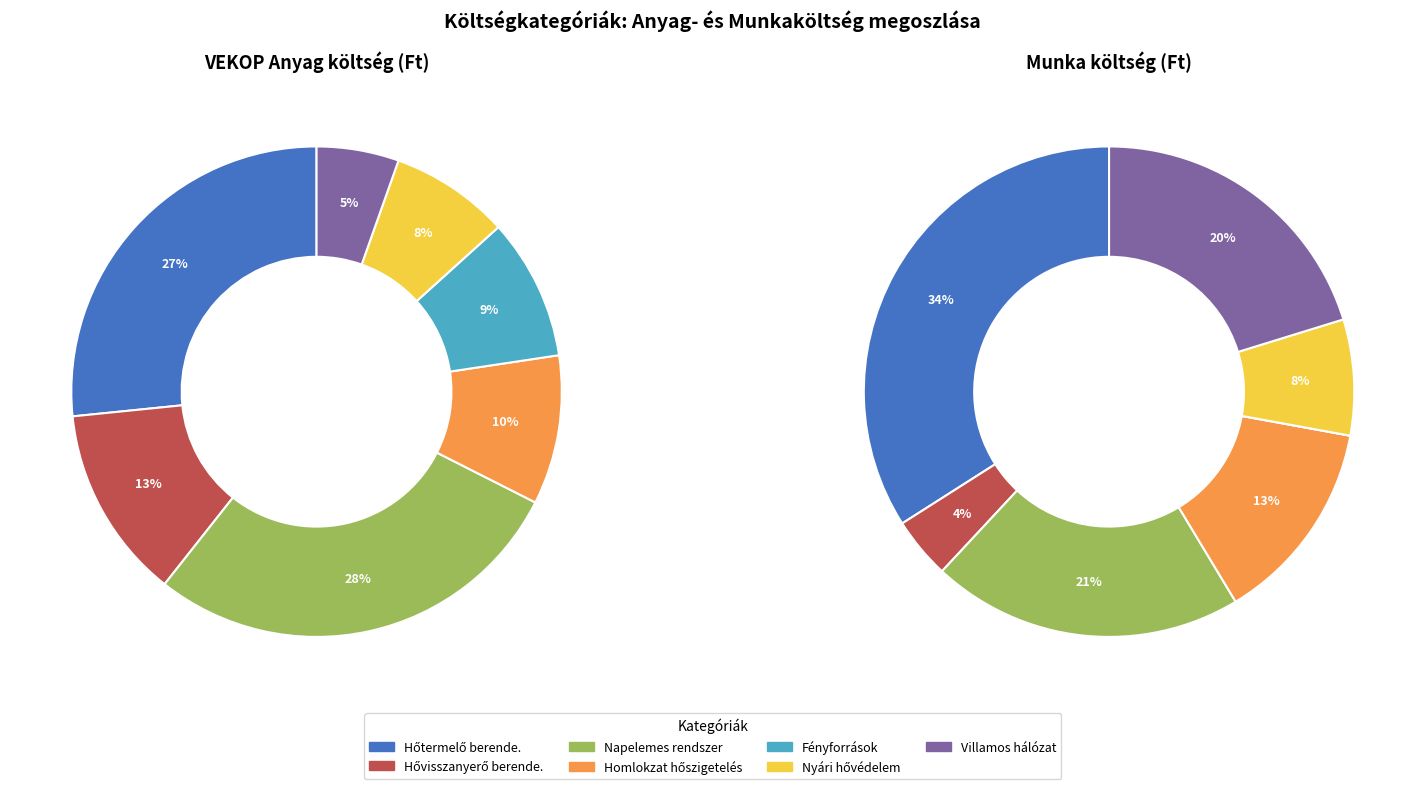

True or false: Hővisszanyerő berendezés korszerűsítése accounts for 13% of the total.

True